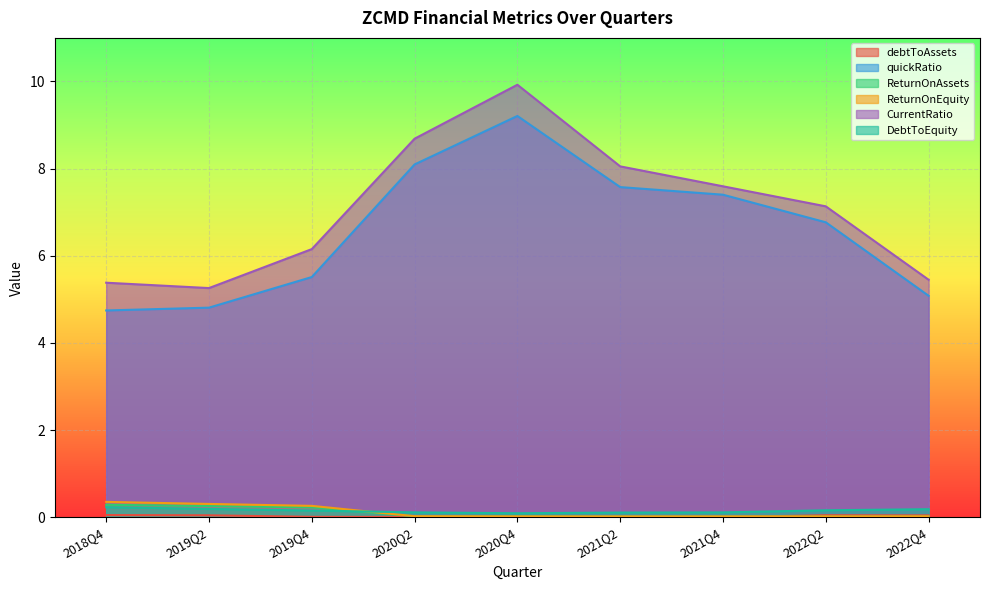

Is it true that quickRatio equals 9.0 at 2022Q4?

False